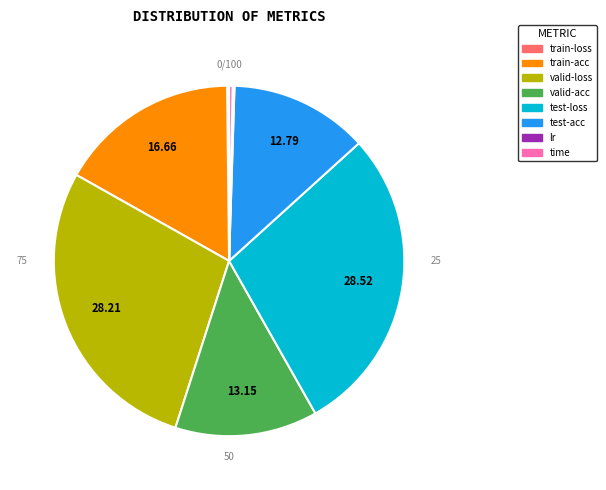

Which category has the biggest portion of the pie?

test-loss